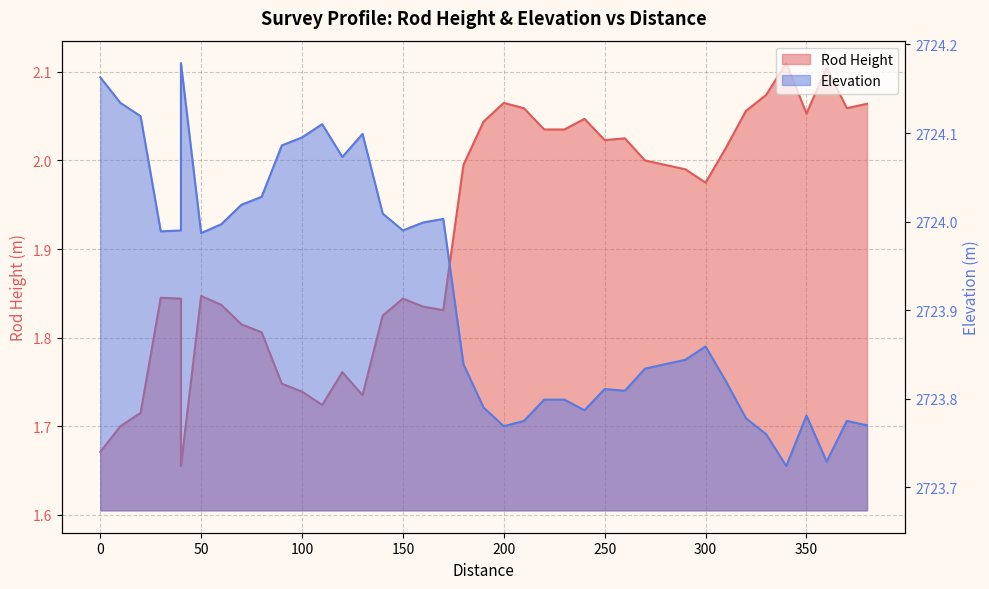

List the series in order of their peak value, lowest first.

Rod Height, Elevation